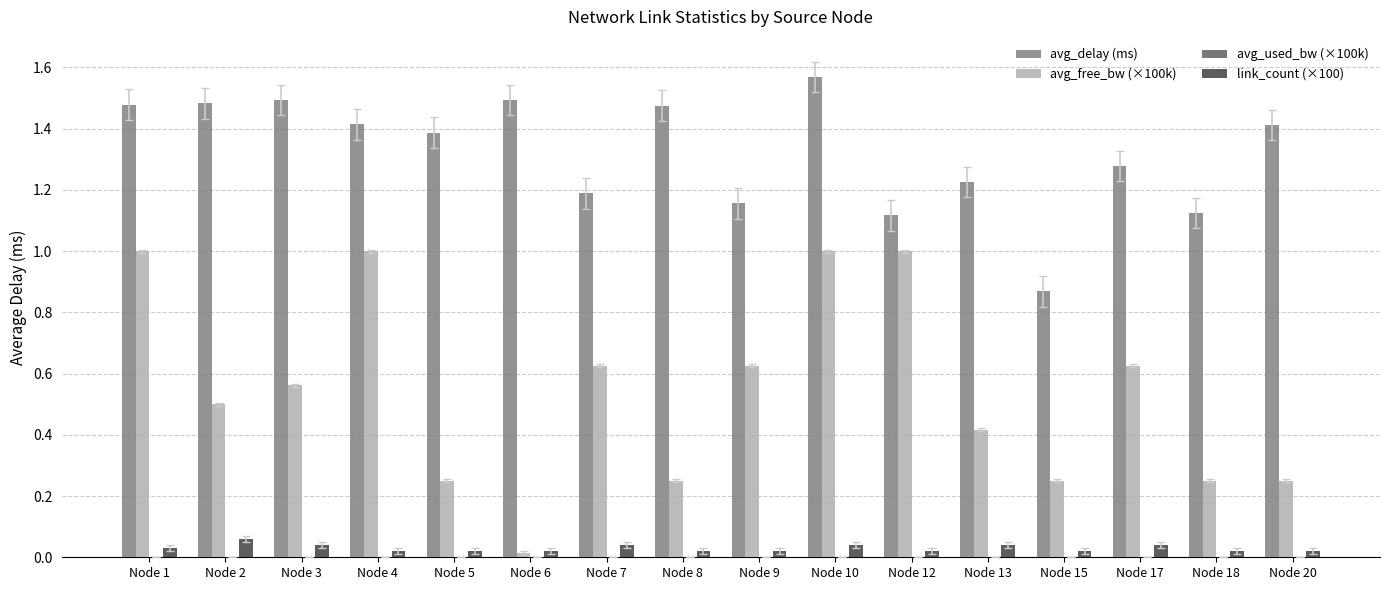

How many link_count (×100) values are between 0 and 1?

16